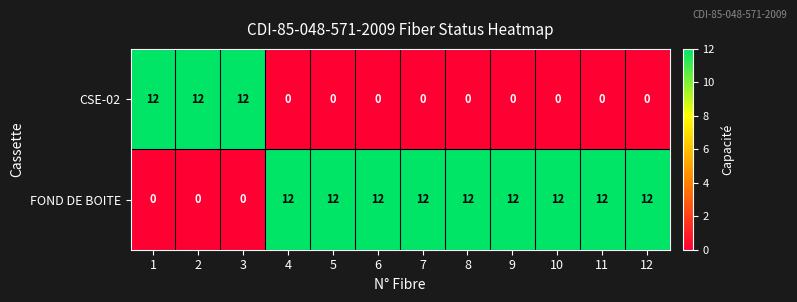

What is the sum of all FOND DE BOITE values?

108